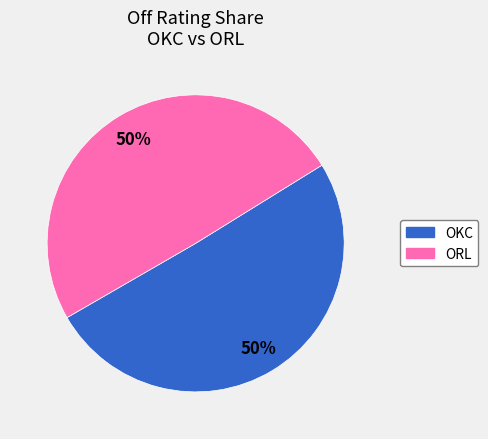

To the nearest percent, what is the average slice percentage?

50%